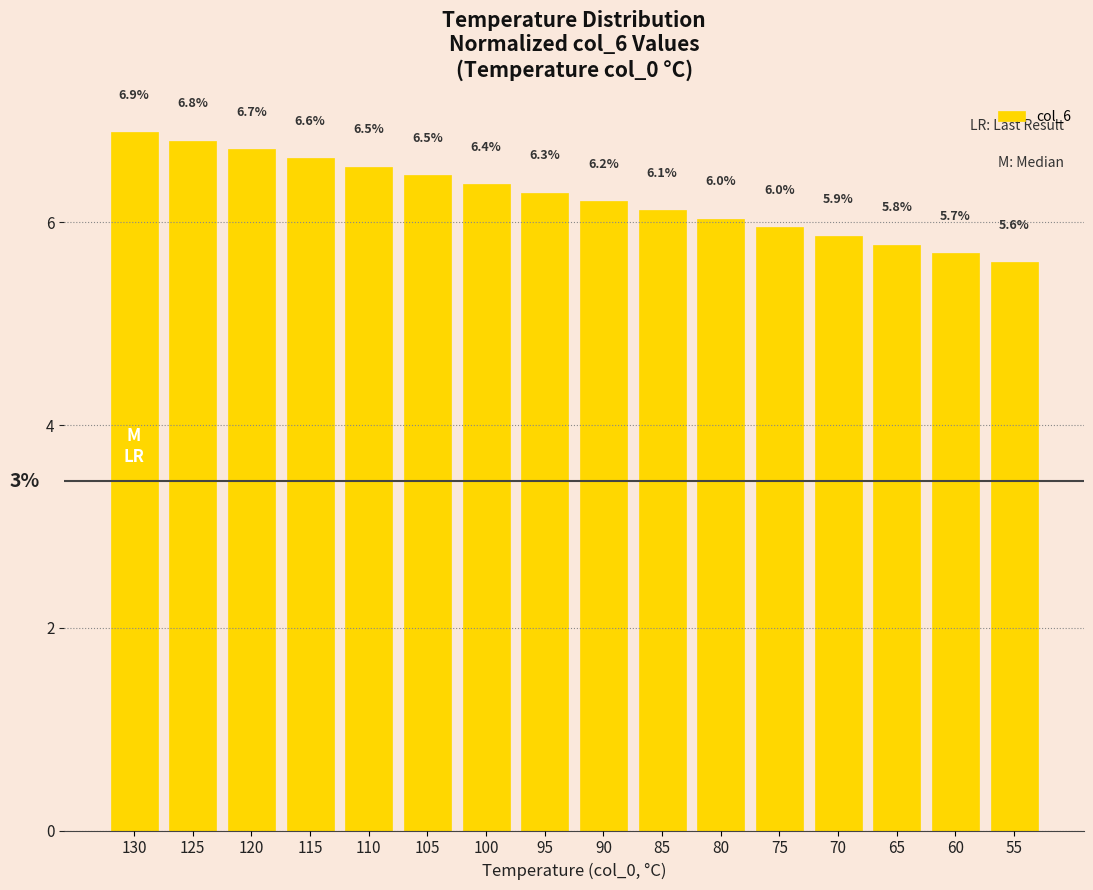

How many bars are there in total?

16